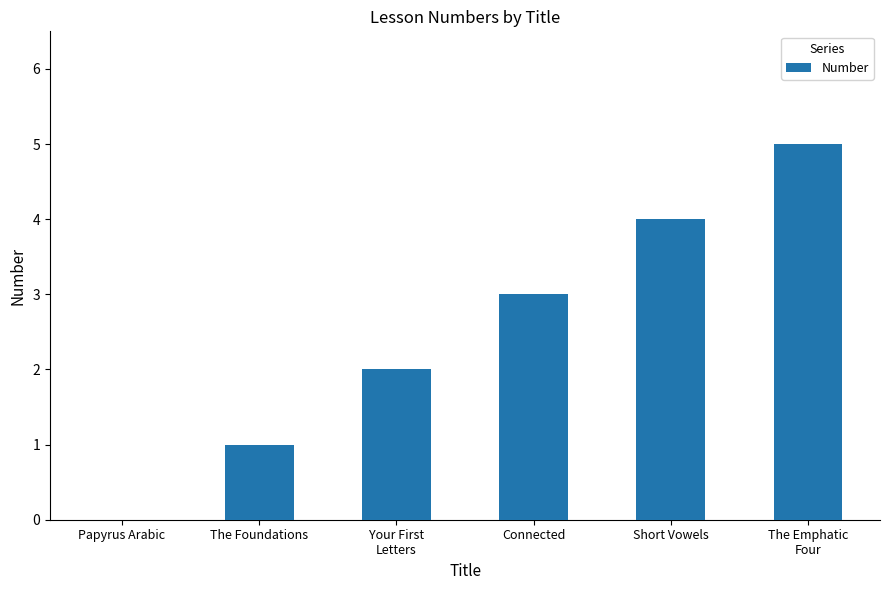

What is the maximum value shown in the chart?

5